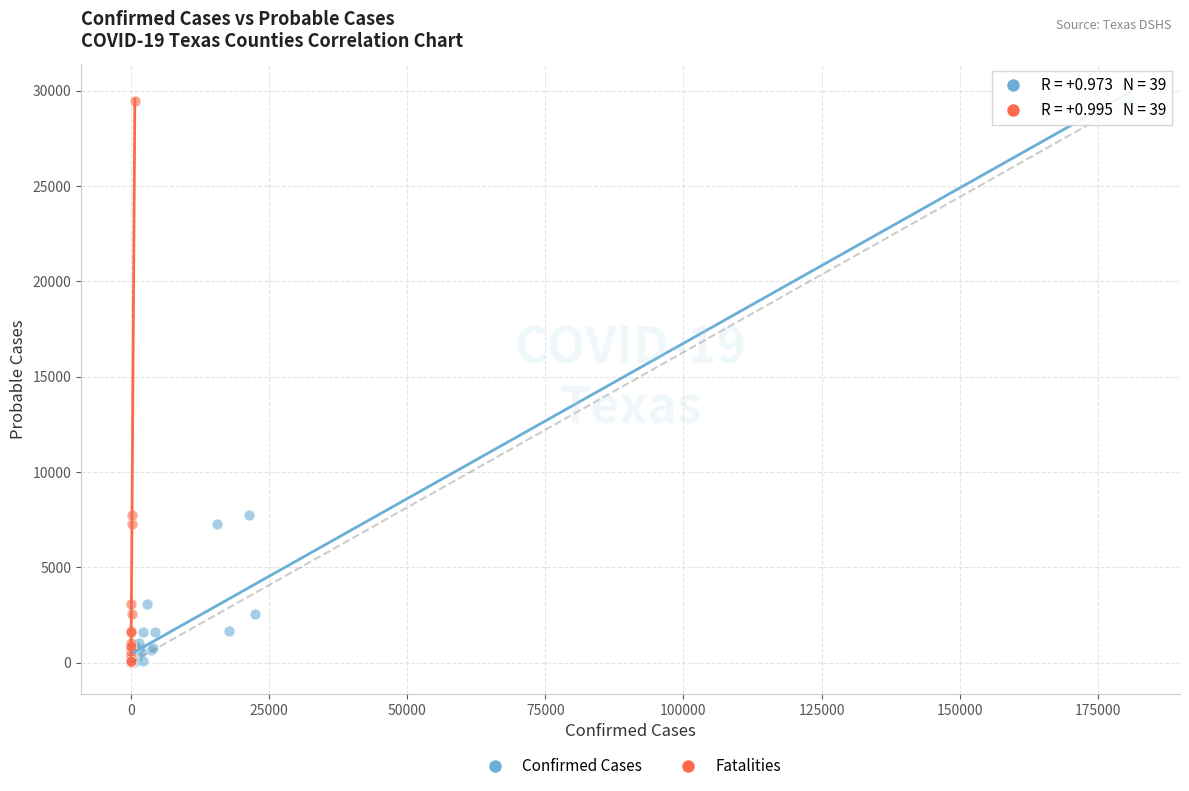

What are all the series names shown in the legend?

Confirmed Cases, Fatalities